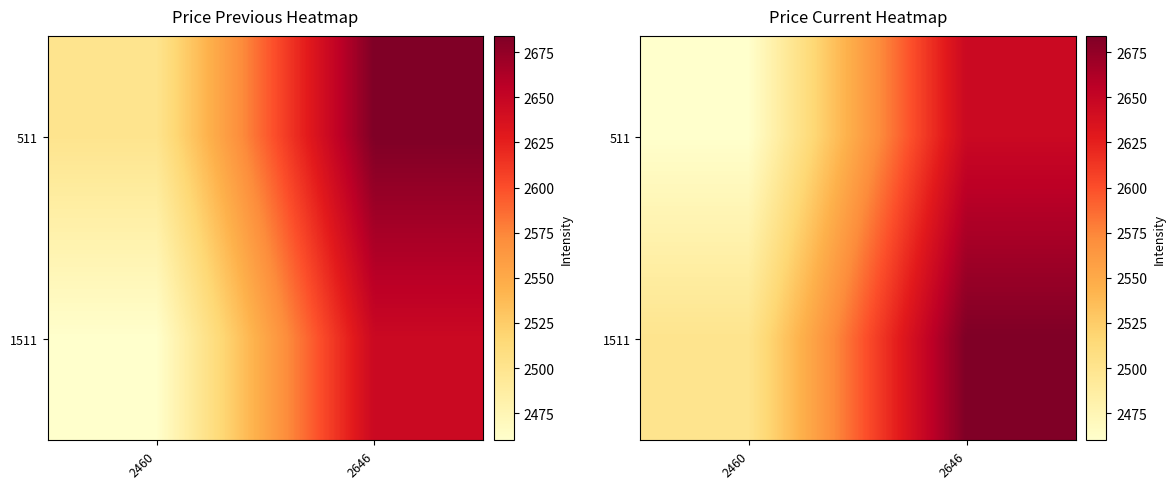

At how many categories does at least one series exceed 2644?

1